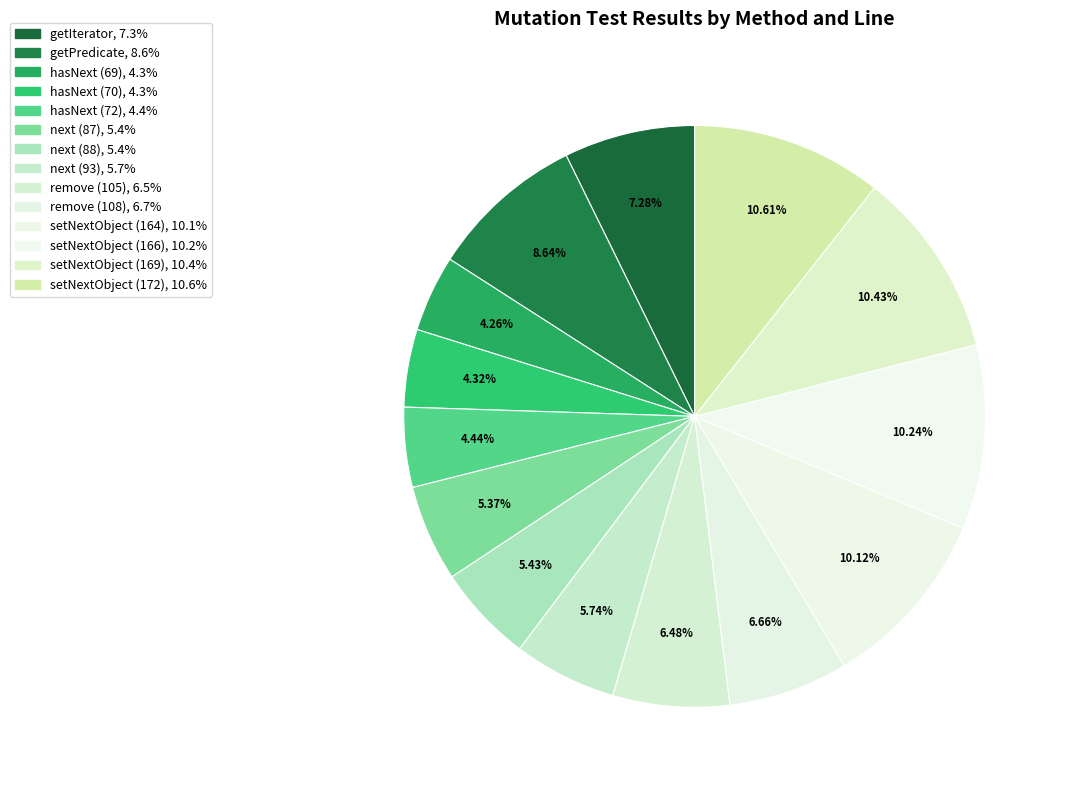

How many slices are in this pie chart?

14